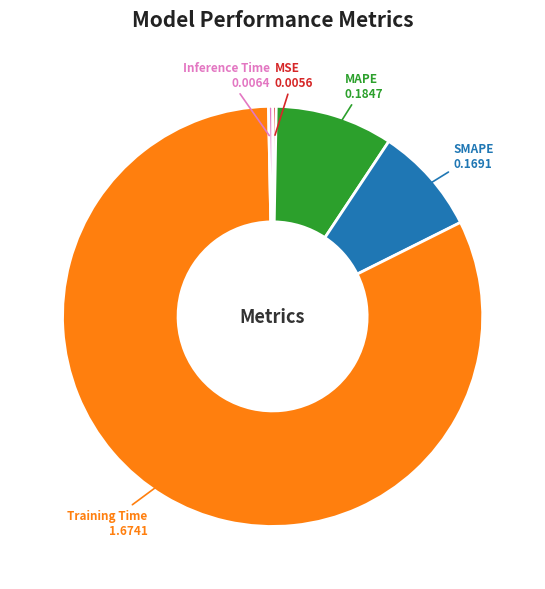

Do SMAPE and MAPE together represent more than half of the pie?

No